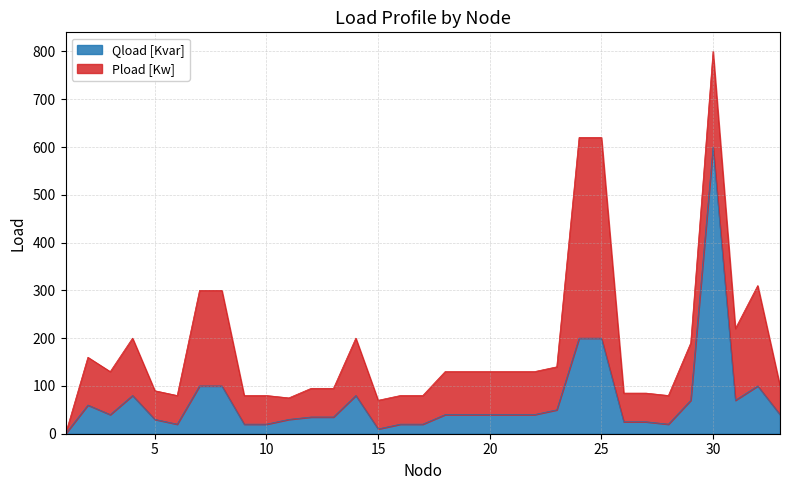

What is the value of the 4th point from the left?

80